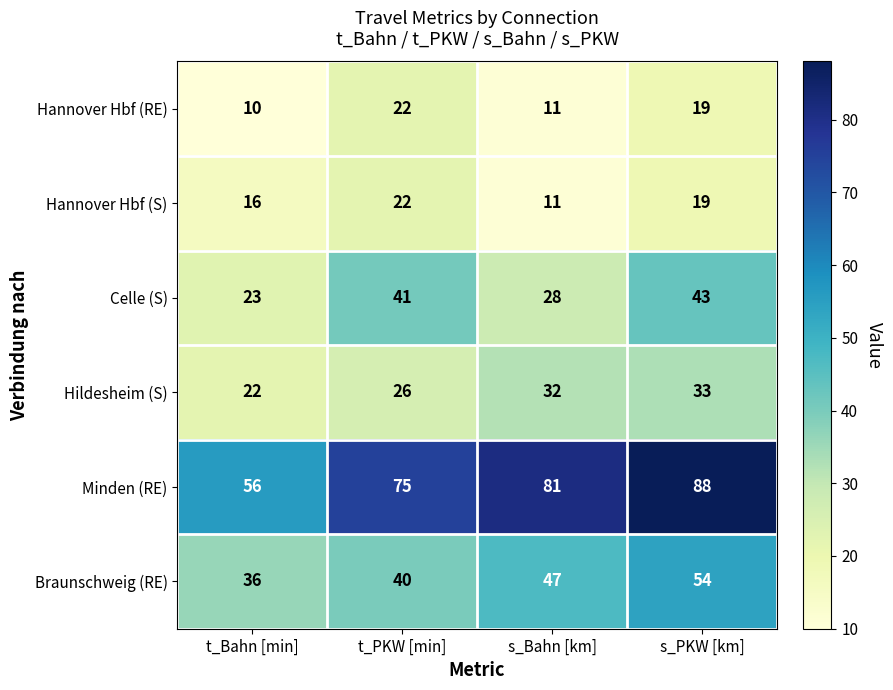

What is the difference between the second highest and second lowest values in the Minden (RE) series?

6